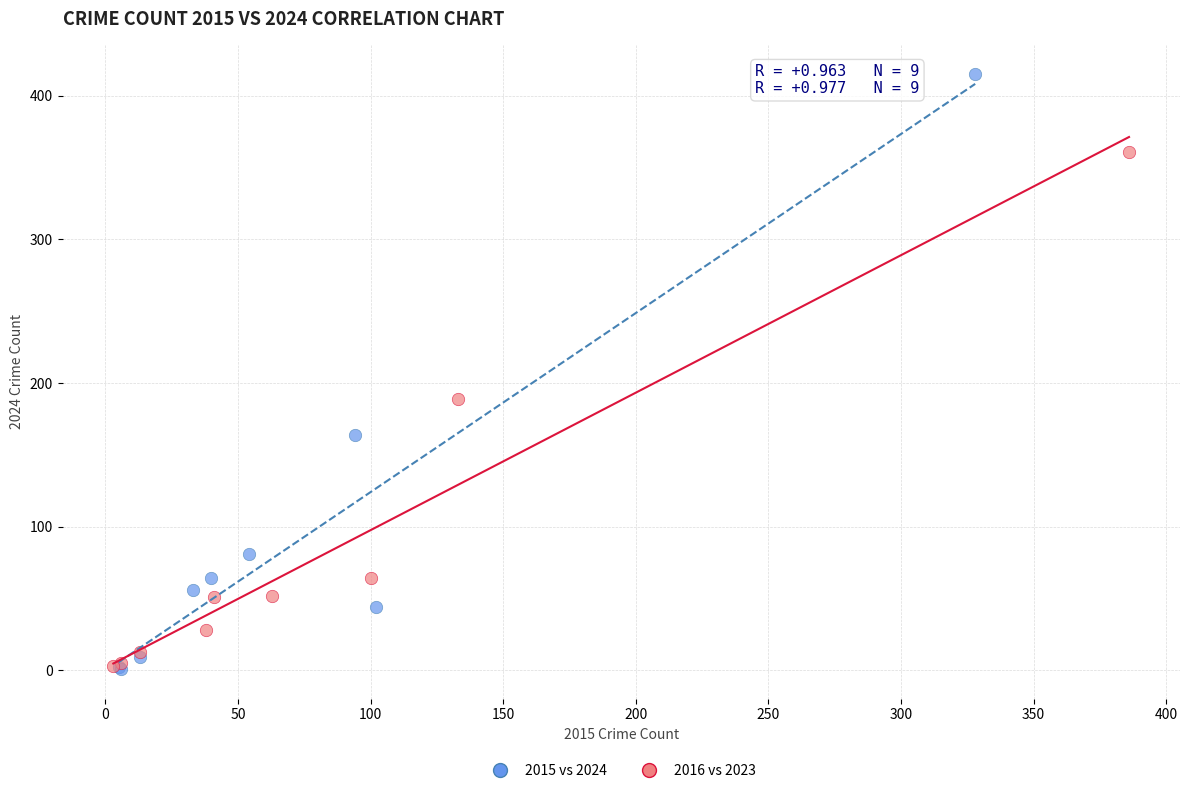

Which series contains the highest Y value?

2015 vs 2024